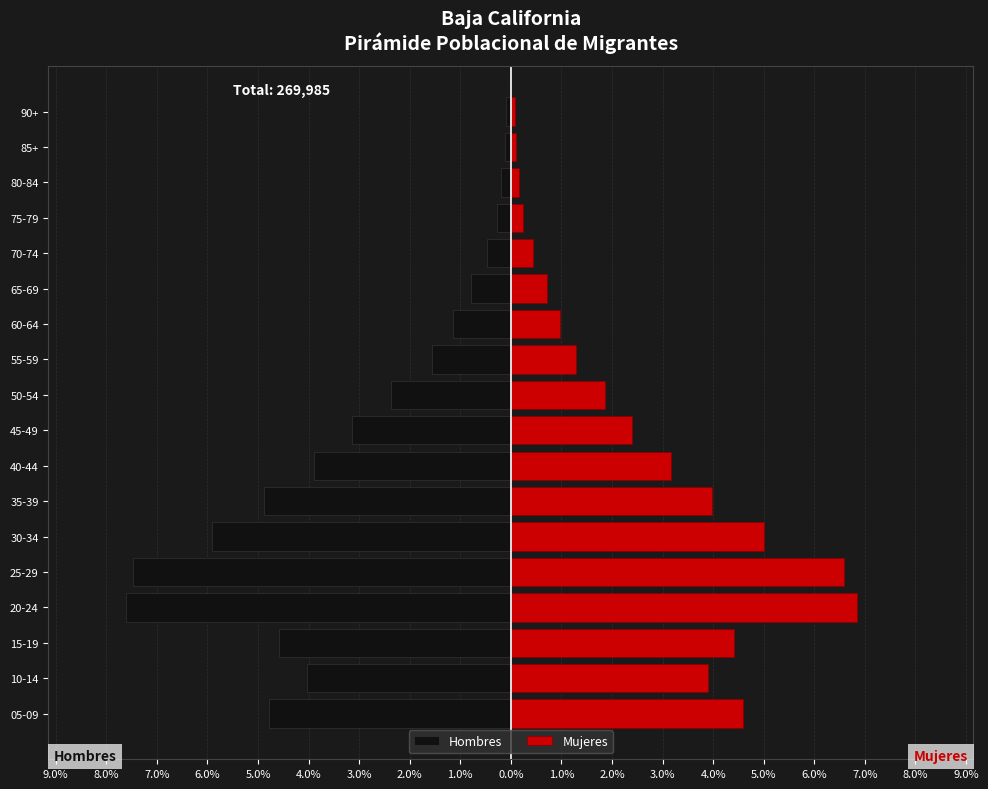

What is the lowest value of the Hombres series?

-7.6